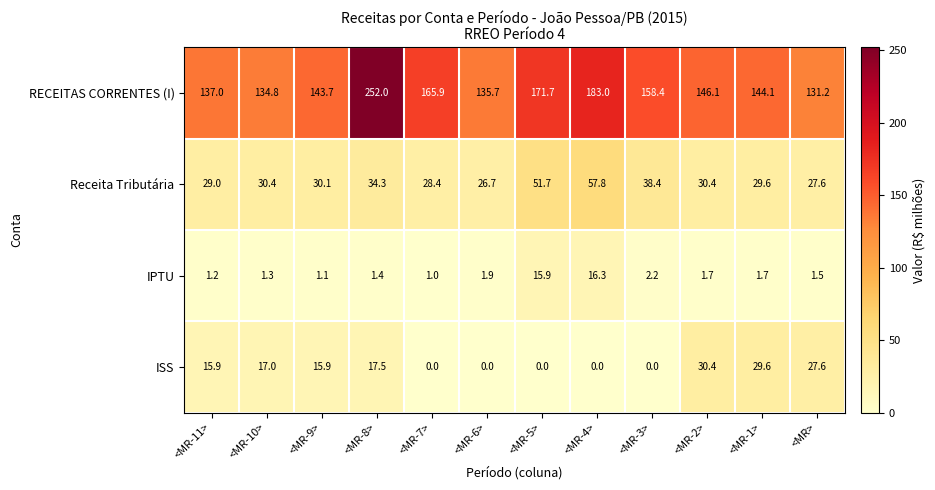

At which category is the sum across all series the highest?

<MR-8>